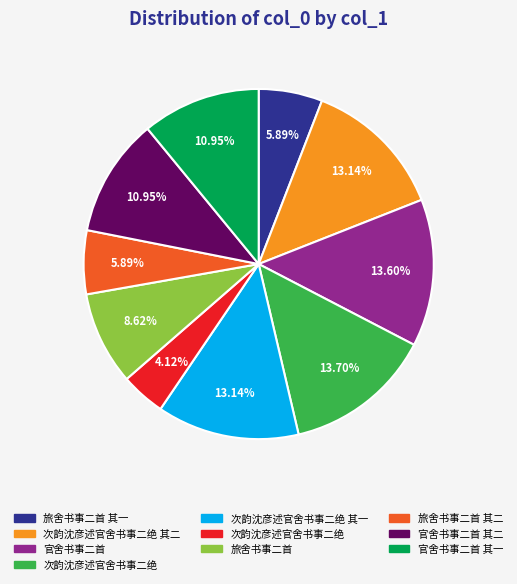

Does any single category account for the majority?

No